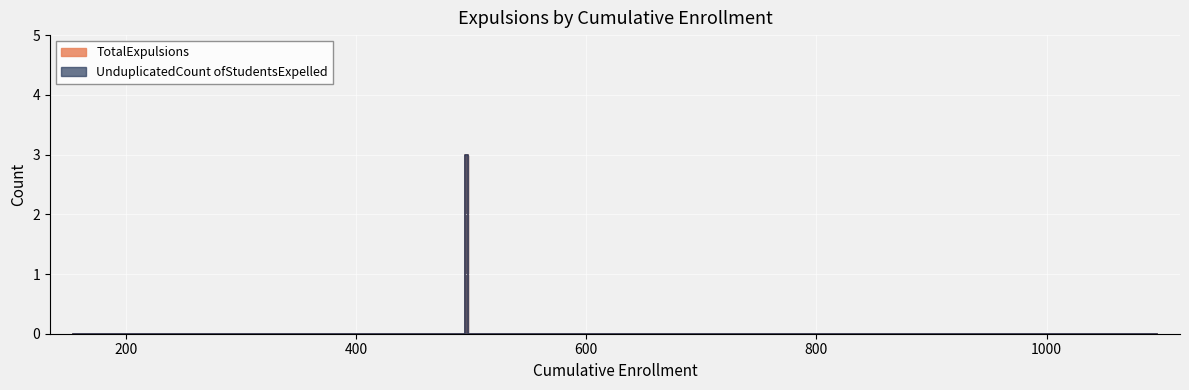

True or false: UnduplicatedCount ofStudentsExpelled and TotalExpulsions intersect in this chart.

False